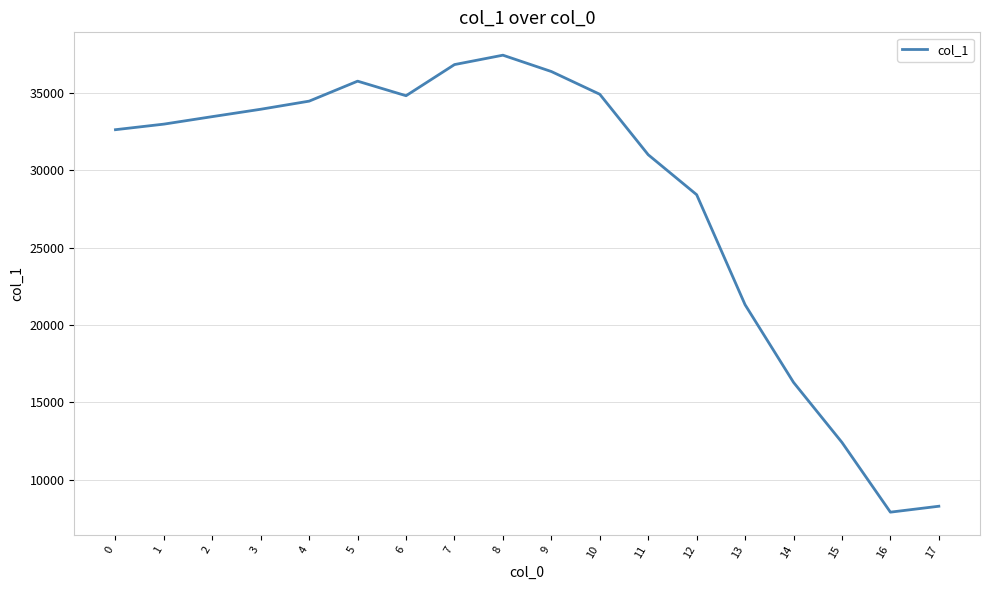

What value does the data have at 6, to the nearest 10?

34830